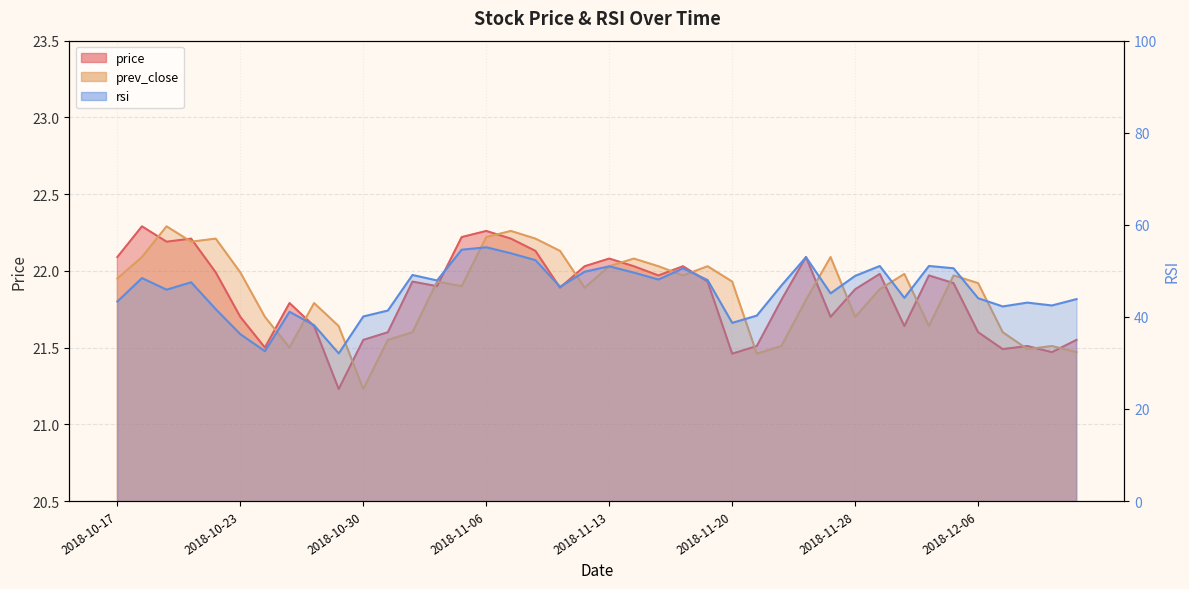

True or false: prev_close and price cross at least once.

True